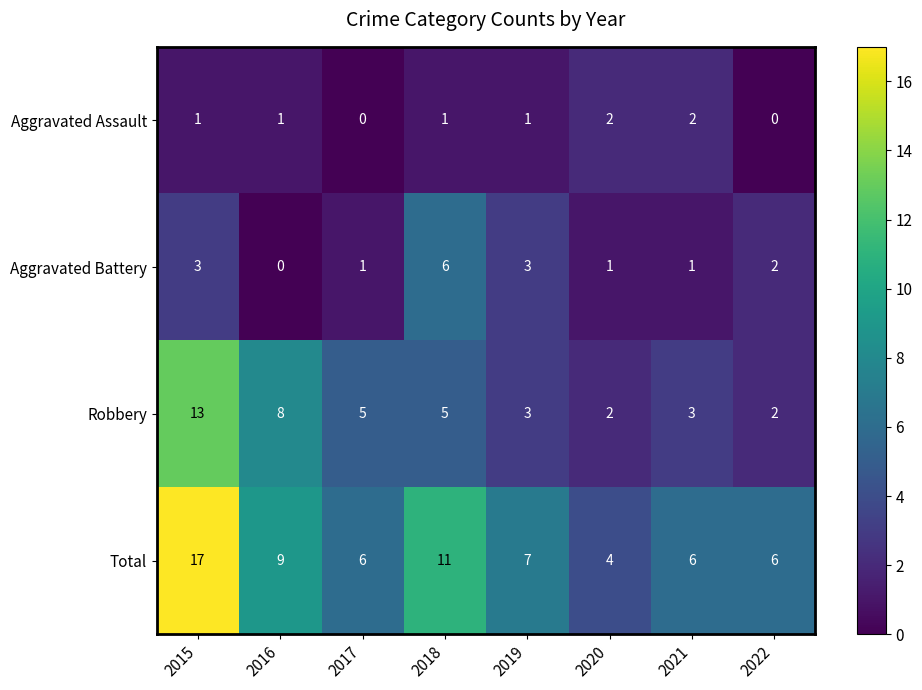

At how many categories does at least one series exceed 2?

8